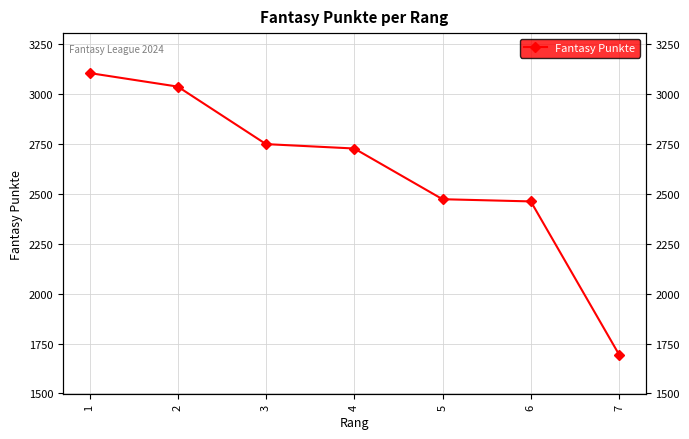

The chart shows a value of 4628 at 3. True or false?

False